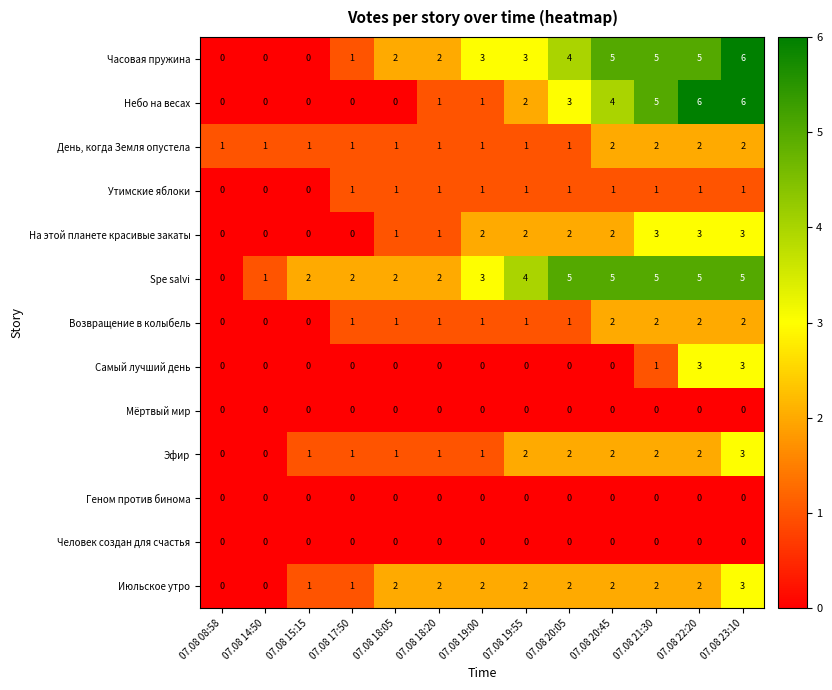

At which category is the sum across all series the highest?

07.08 23:10